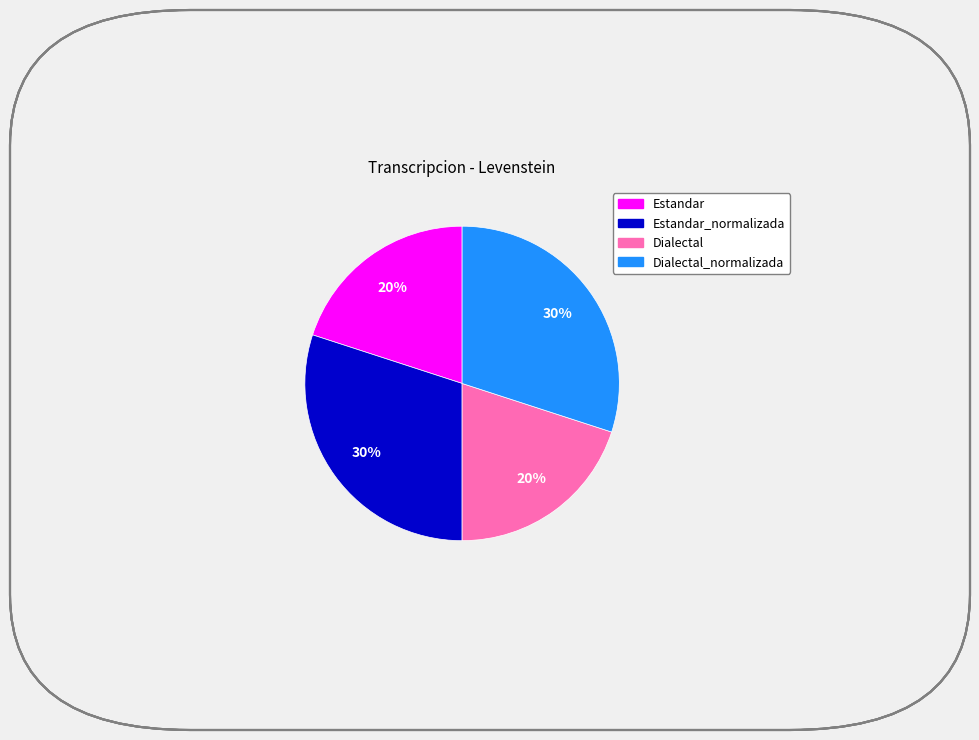

To the nearest percent, what is the difference between the largest and smallest slice percentages?

10%